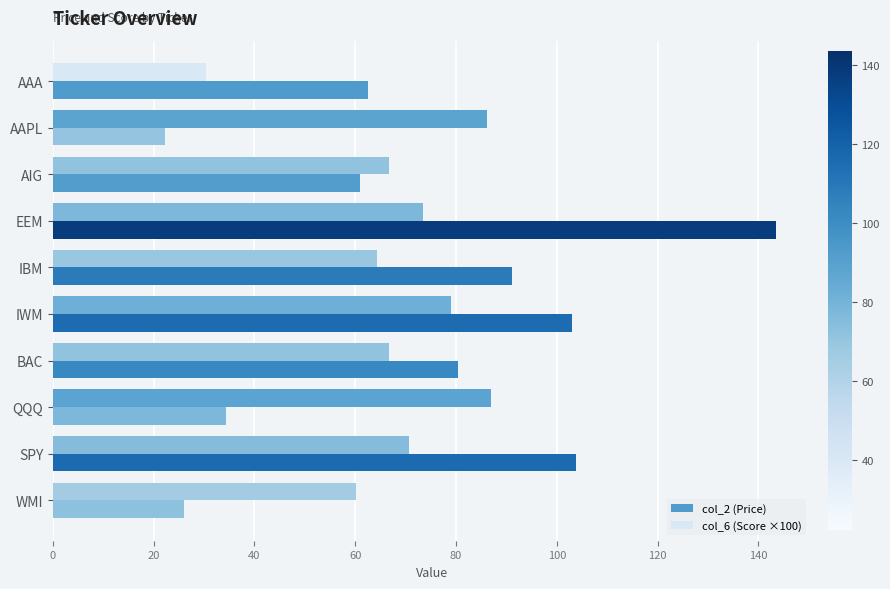

Which series has the widest spread of values?

col_2 (Price)